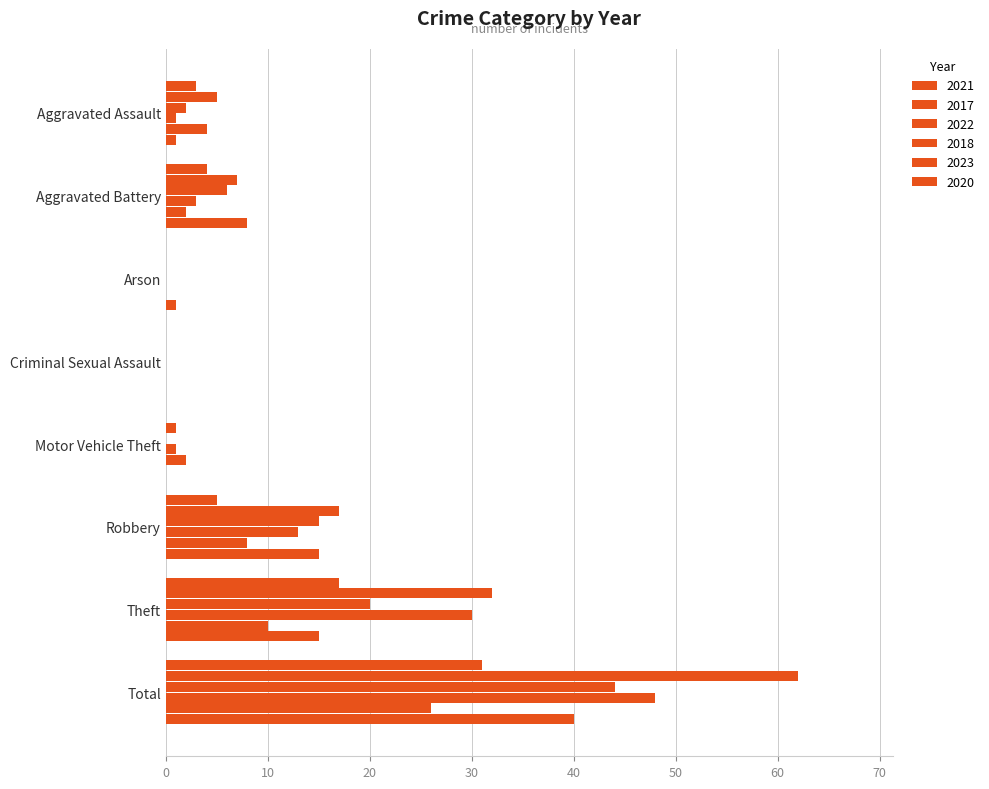

Which series changed the most between Motor Vehicle Theft and Robbery?

2017